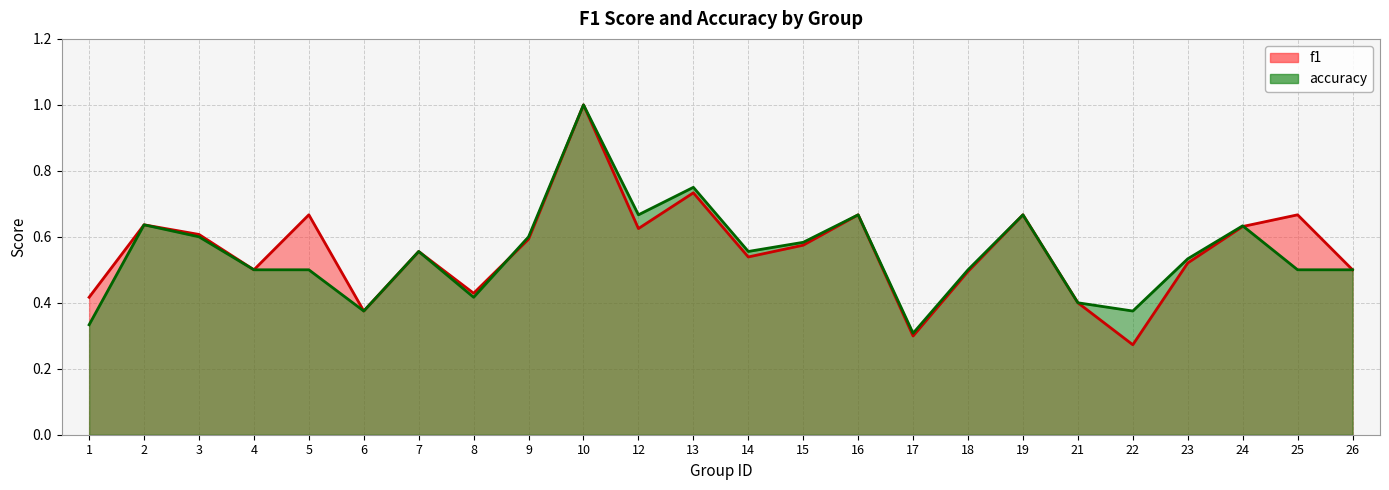

What is the value of the accuracy point at the 5th from the left?

0.5